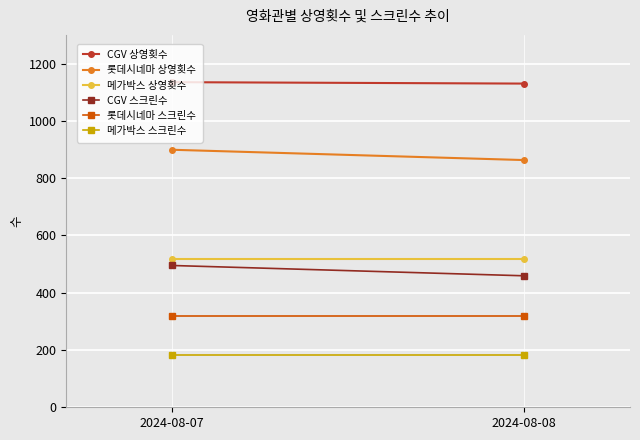

At which category is the sum across all series the highest?

2024-08-07